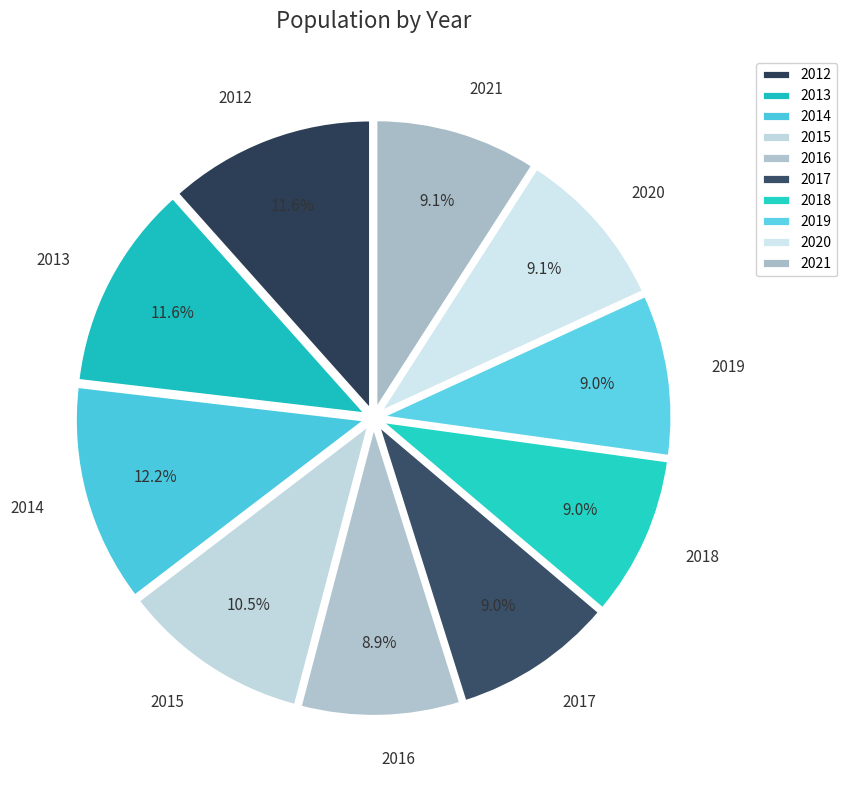

What percentage is NOT represented by 2012?

88.4%